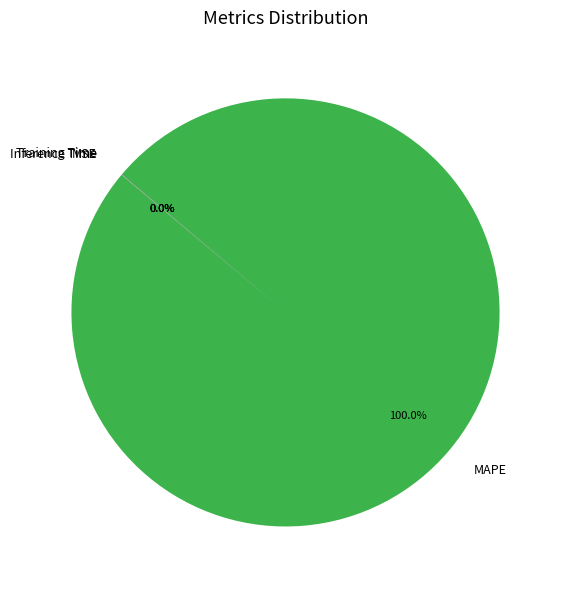

To the nearest percent, what is the average slice percentage?

25%